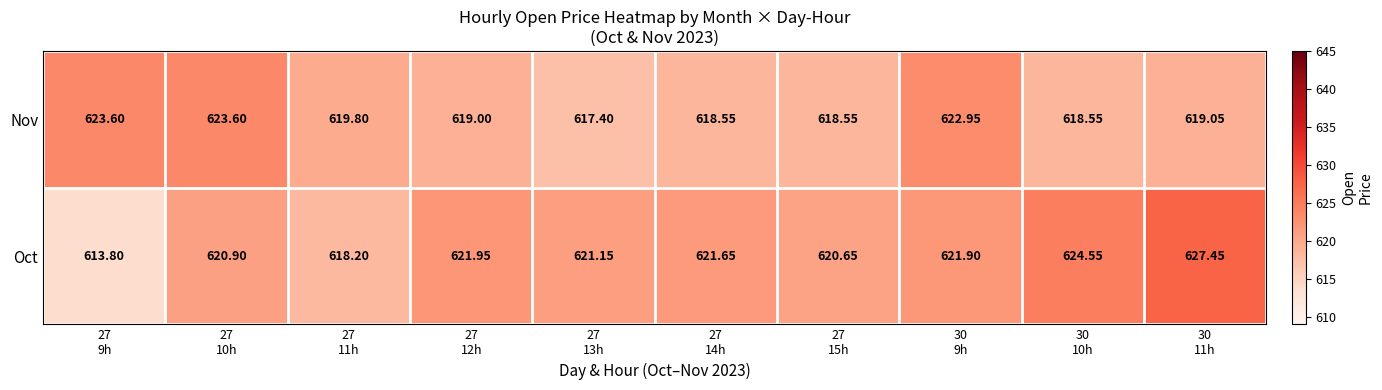

List the series in order of their overall mean, highest first.

Oct, Nov